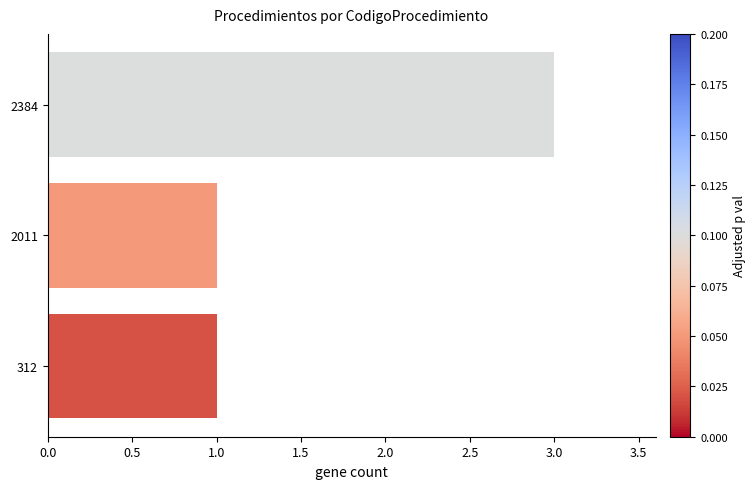

True or false: the data shows 1 at 2011.

True